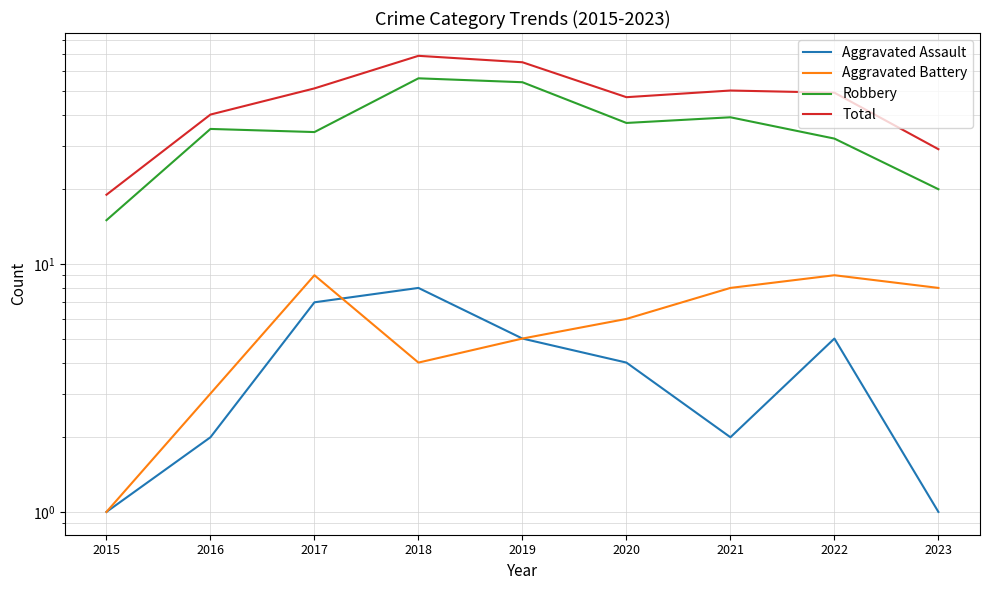

Which series has the largest total across all categories?

Total